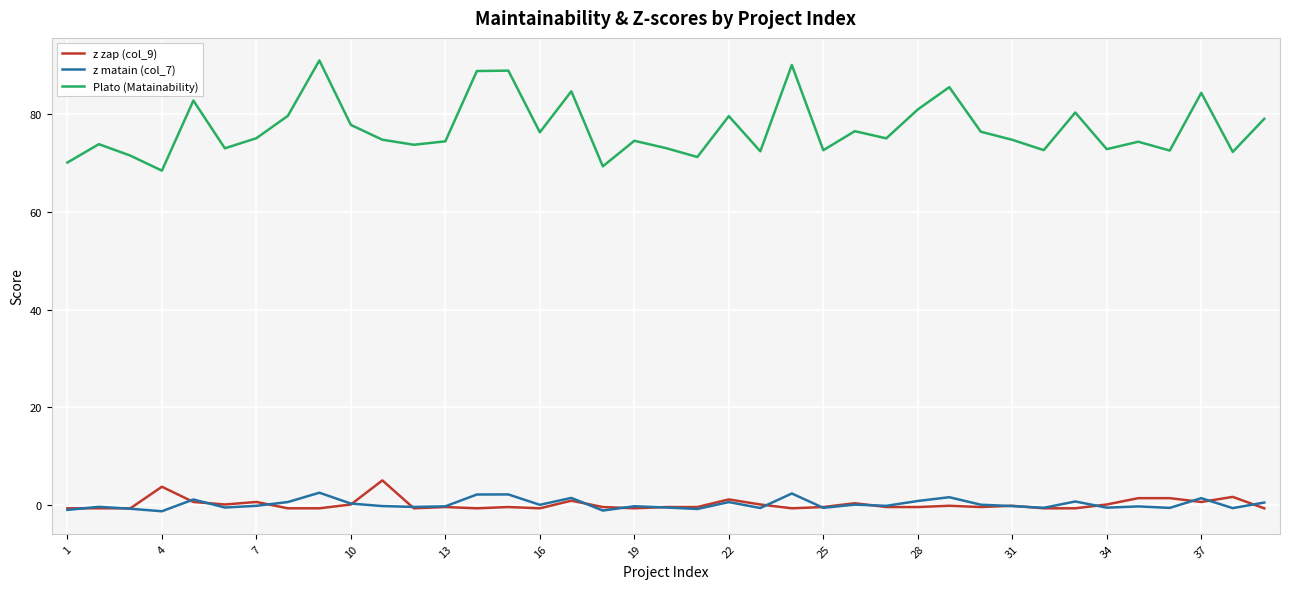

True or false: Plato (Matainability) and z zap (col_9) intersect in this chart.

False